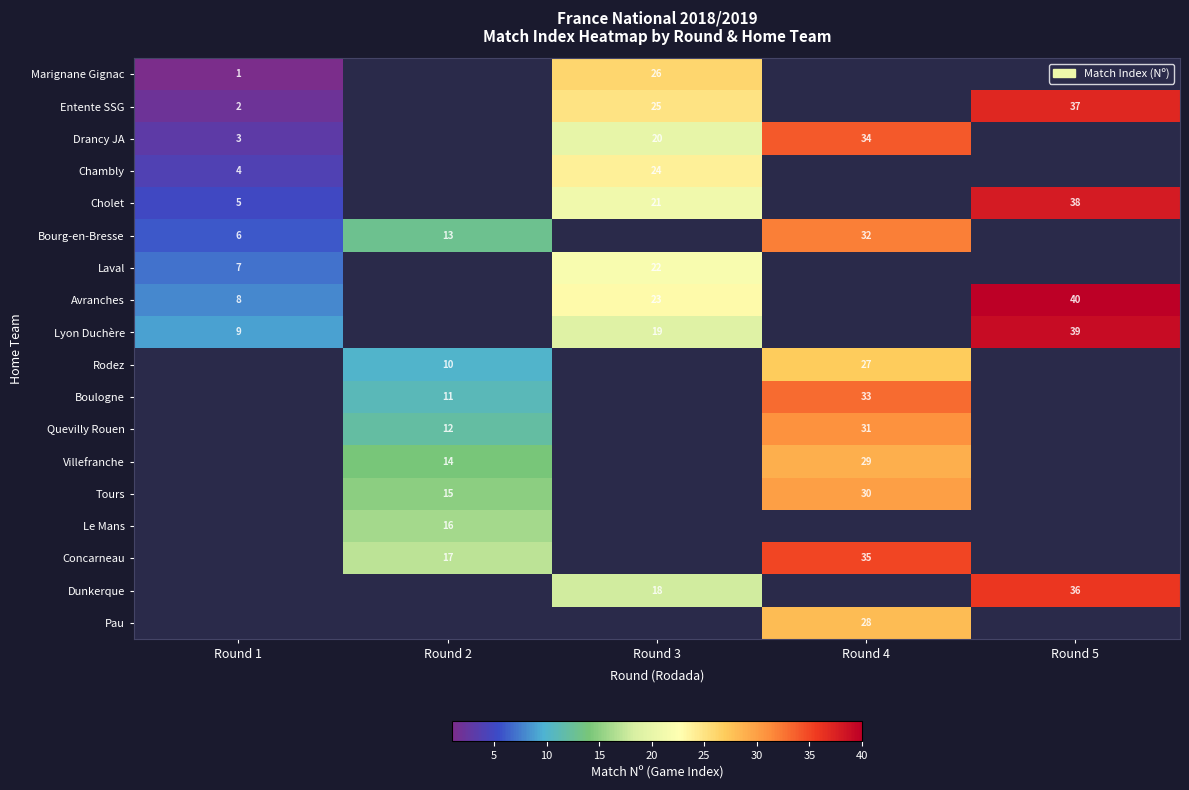

At how many categories does at least one series exceed 17?

3